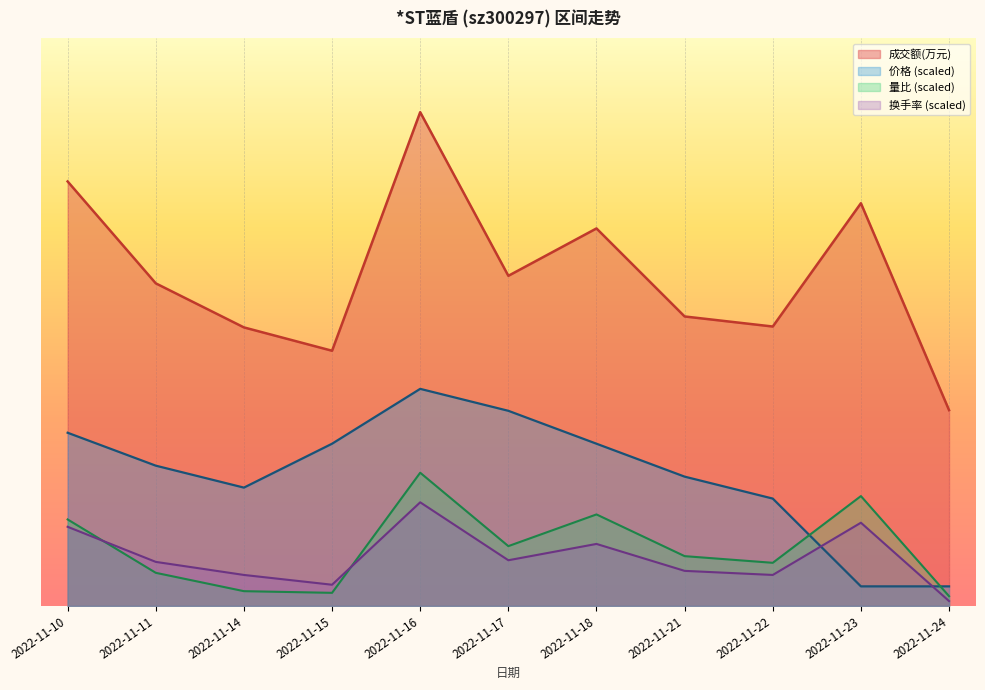

What is the value of the 价格 point at the 5th from the left?

2222.0